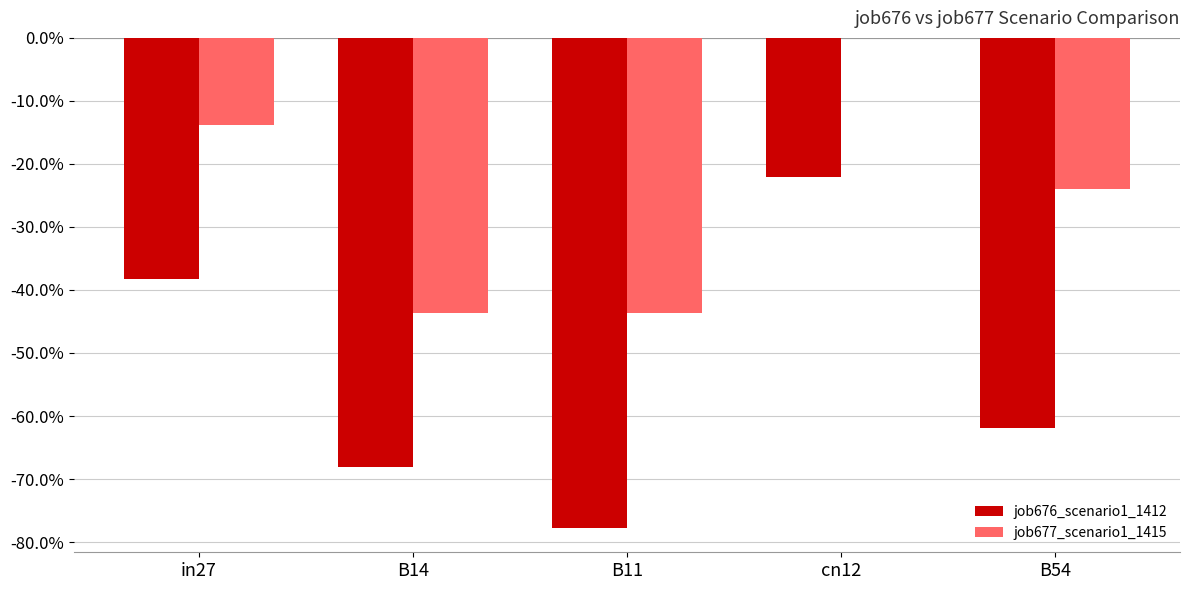

What are all the series names shown in the legend?

job676_scenario1_1412, job677_scenario1_1415